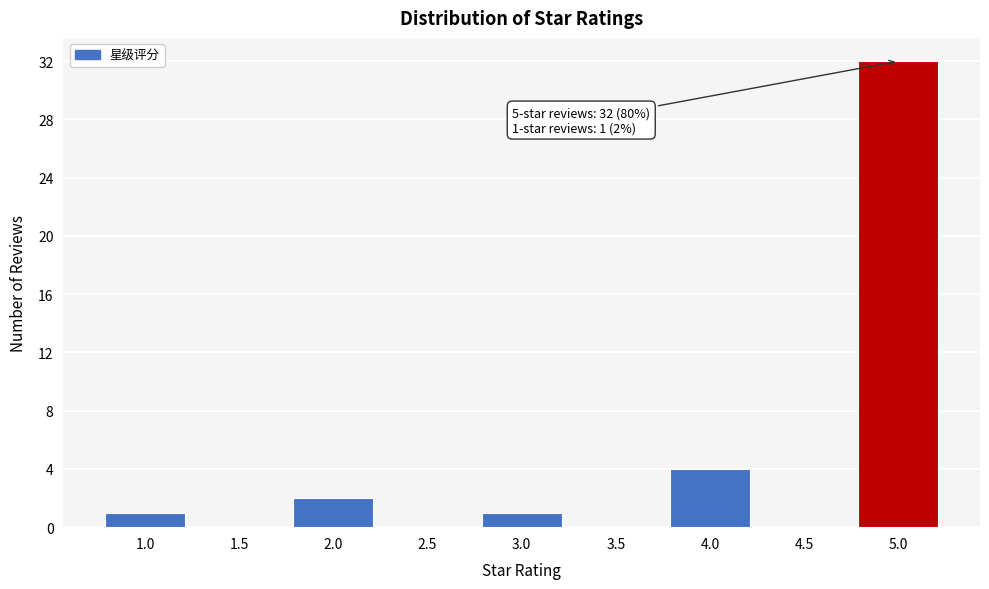

Reading left to right, extract all data points from this chart.

1.0=1	1.5=0	2.0=2	2.5=0	3.0=1	3.5=0	4.0=4	4.5=0	5.0=32